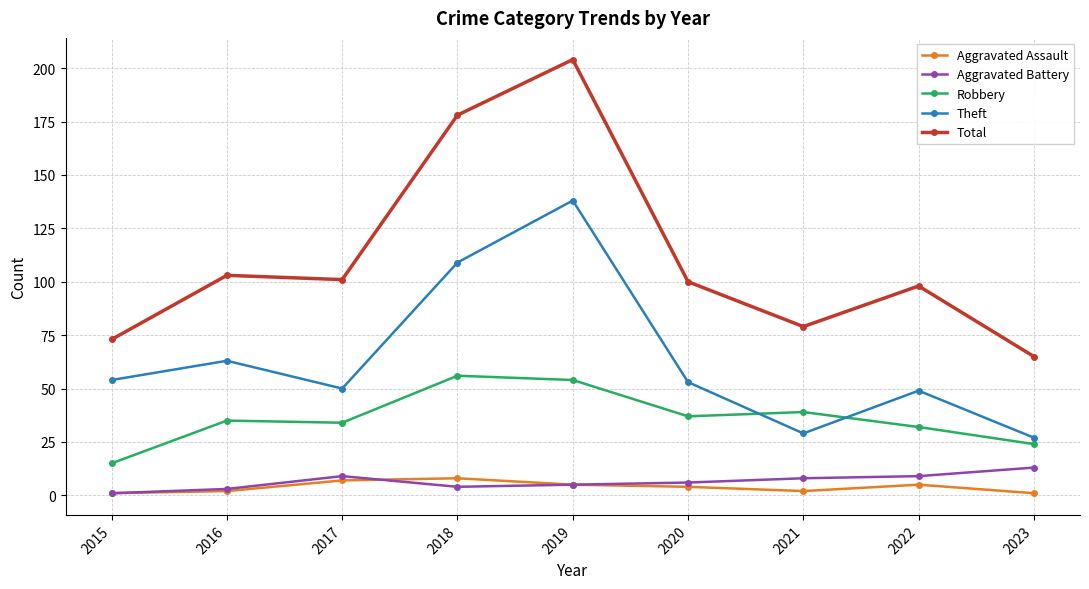

The Robbery series shows 56 at 2018. True or false?

True